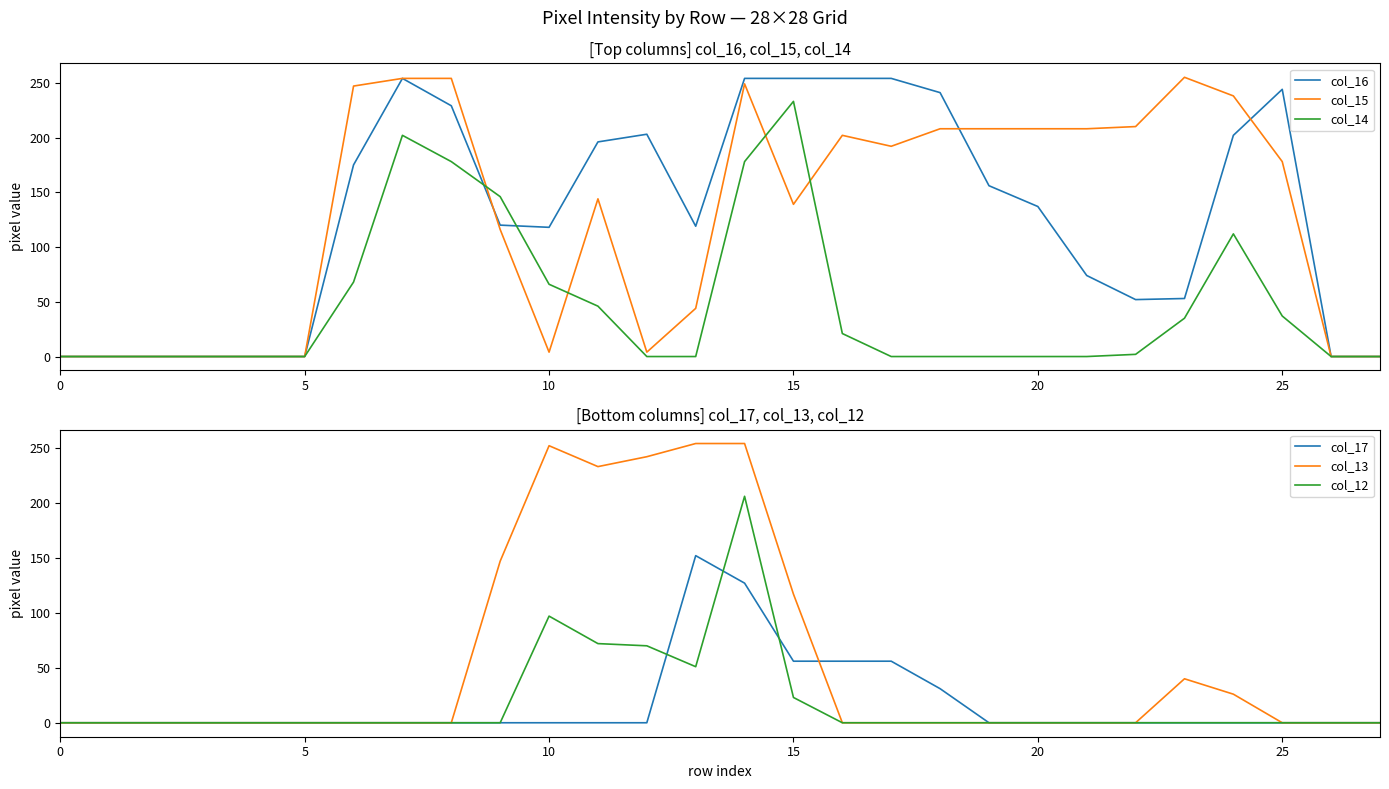

Which series has the largest total across all categories?

col_16